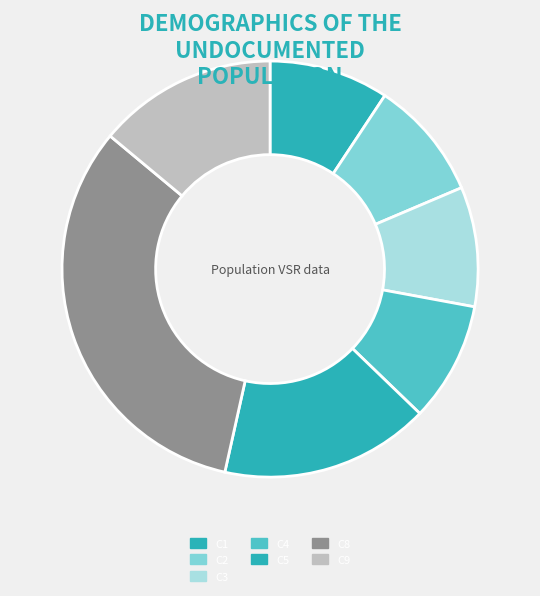

True or false: C9 accounts for 22% of the total.

False